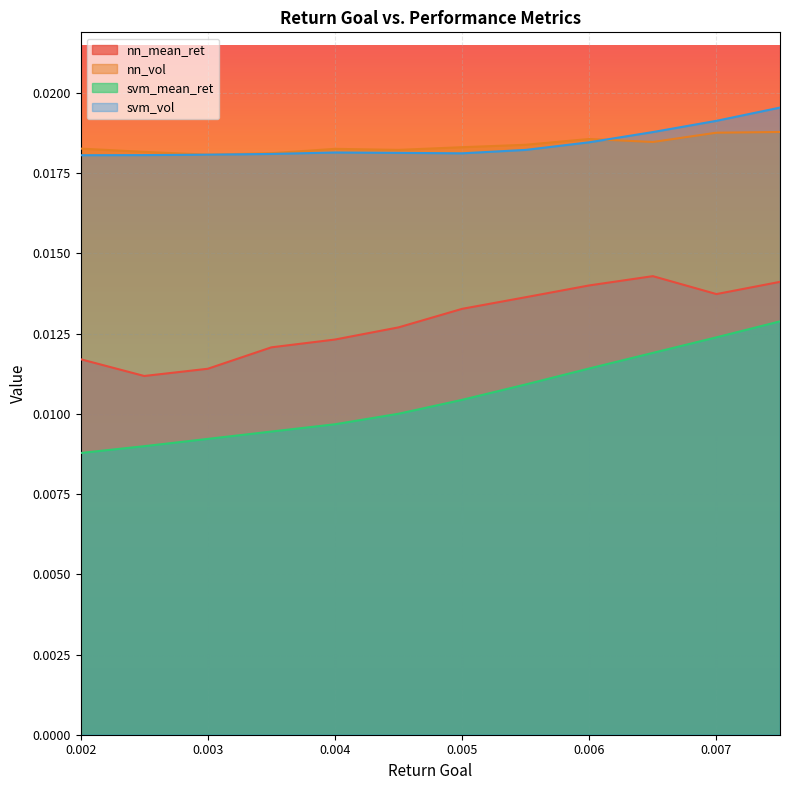

Rank the categories by nn_vol value from highest to lowest.

0.0075, 0.007, 0.006, 0.0065, 0.0055, 0.005, 0.002, 0.004, 0.0045, 0.0025, 0.0035, 0.003